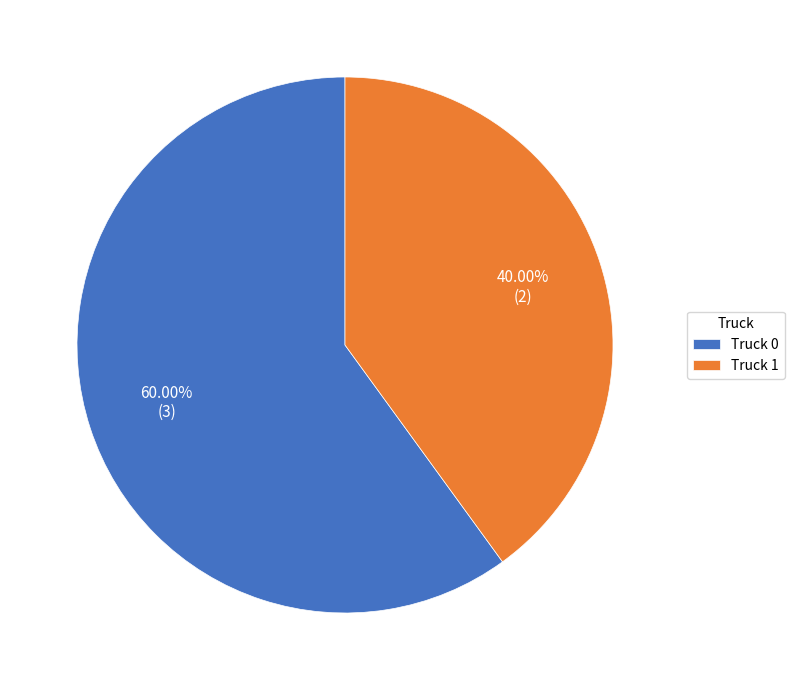

Rank the categories by value from highest to lowest.

Truck 0, Truck 1